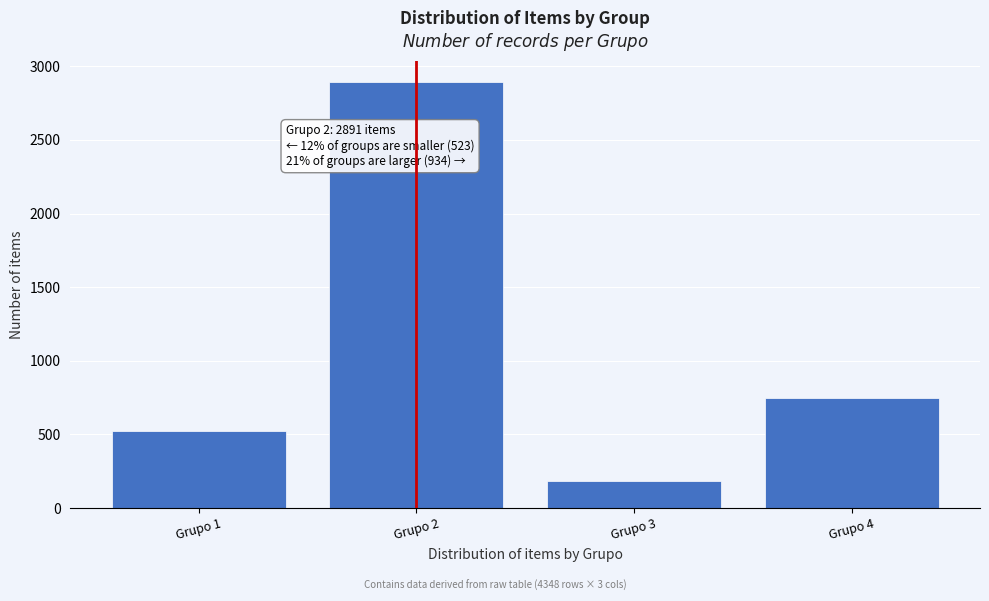

Reading left to right, list all the values displayed in this chart.

Grupo 1=523	Grupo 2=2891	Grupo 3=187	Grupo 4=747